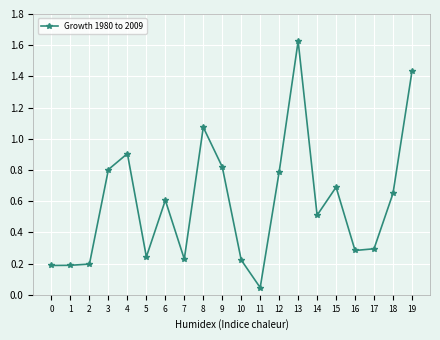

At which label is the value closest to 0?

11